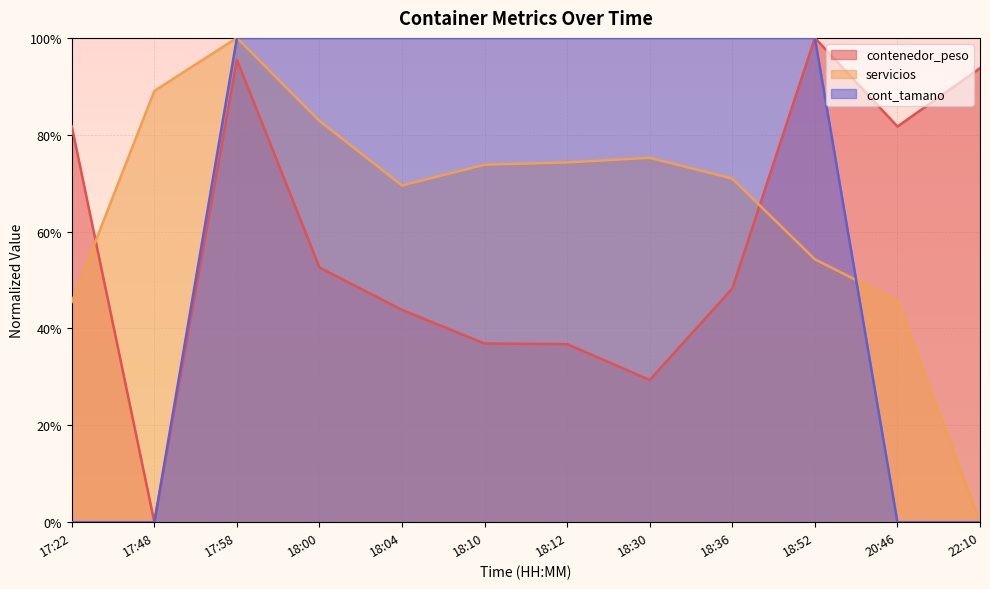

What are all the series names shown in the legend?

contenedor_peso, servicios, cont_tamano